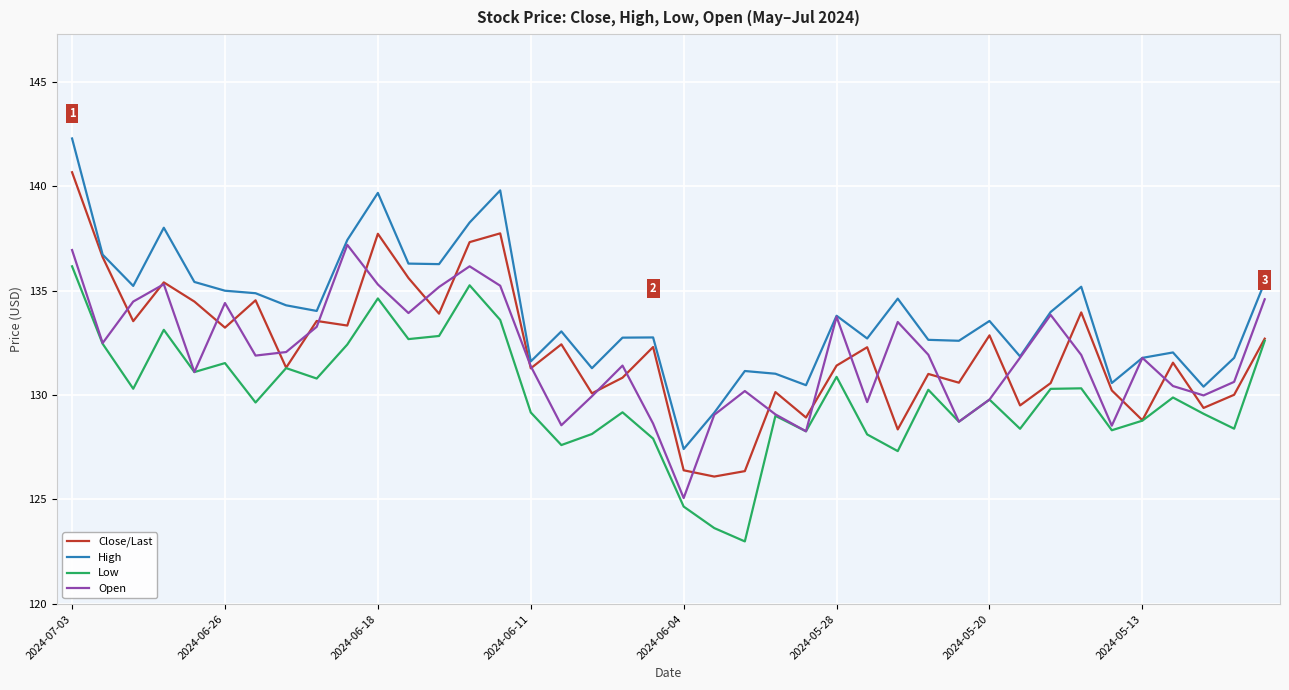

Is this an area chart (filled region under the line)?

No